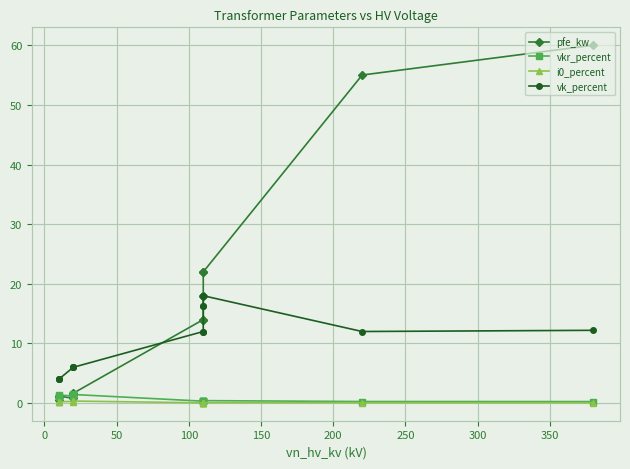

Which series has the largest total across all categories?

pfe_kw